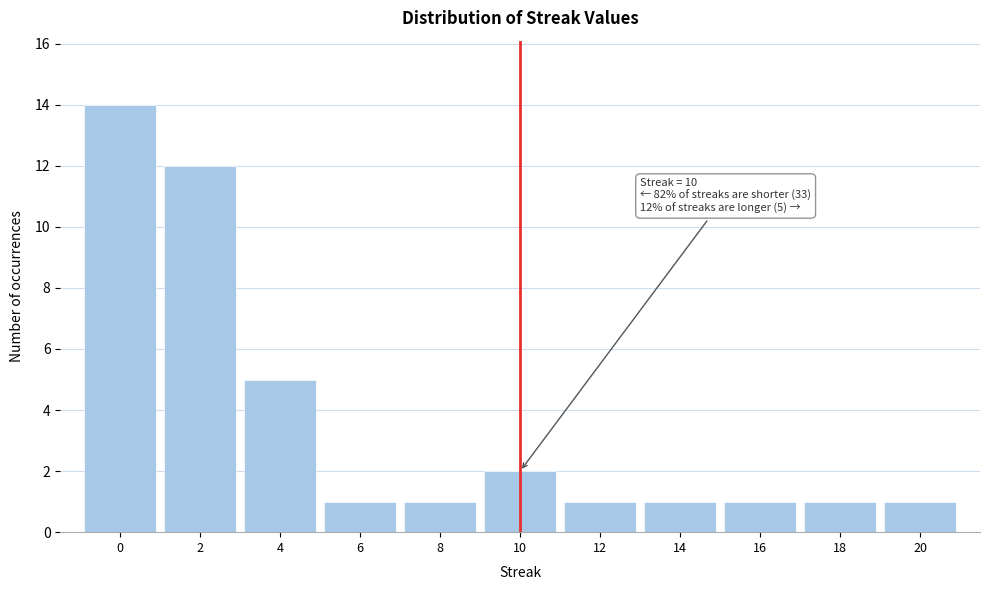

Which range on the x-axis has the tallest bar?

-1 to 1